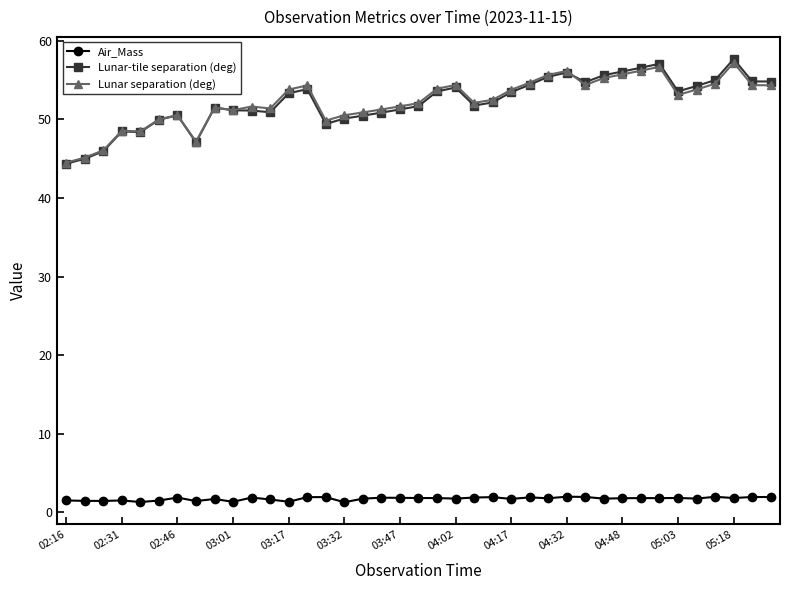

What is the lowest value of the Lunar-tile separation (deg) series?

44.4